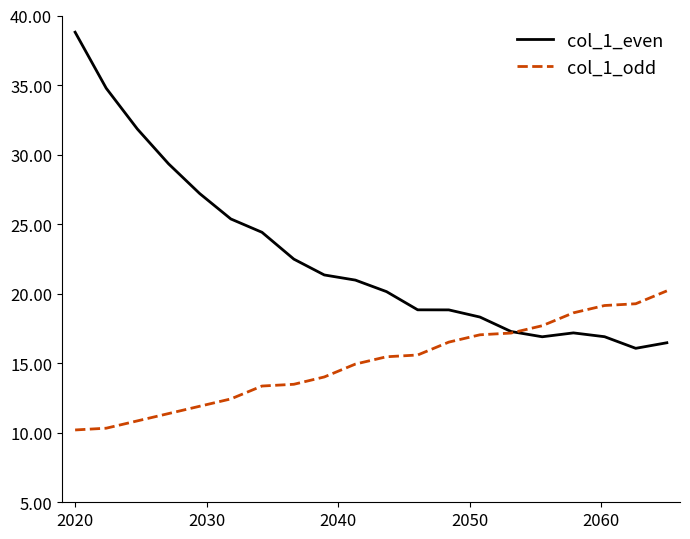

Does the chart have visible grid lines?

No